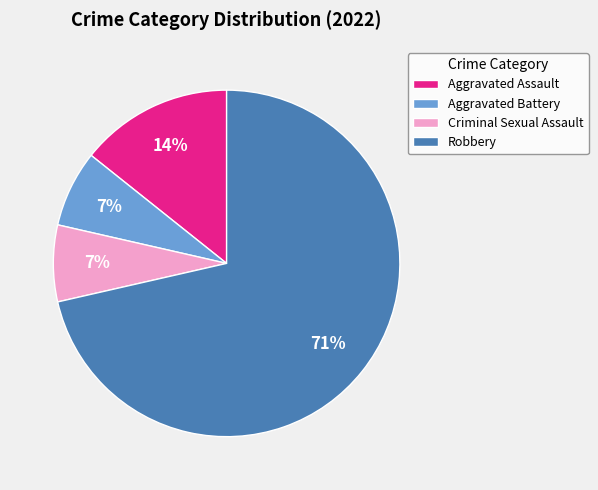

Which category has the biggest portion of the pie?

Robbery